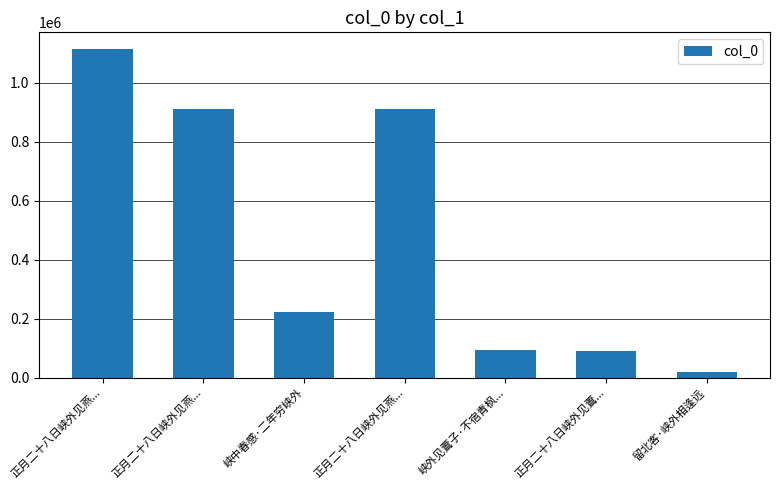

How many data points does each series have?

7